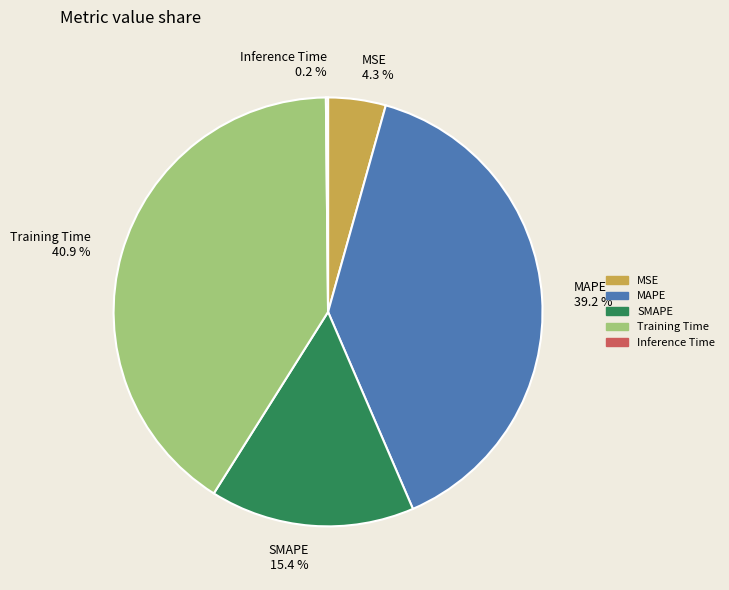

How much of the chart is everything except MAPE 39.2 %?

60.8%